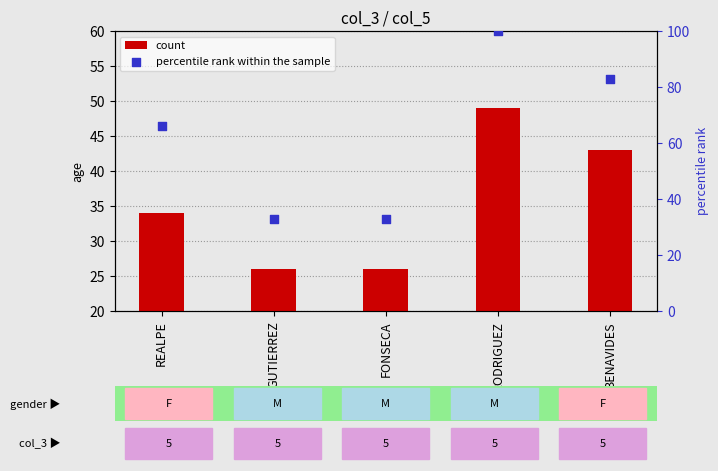

Which series contains the lowest Y value?

count